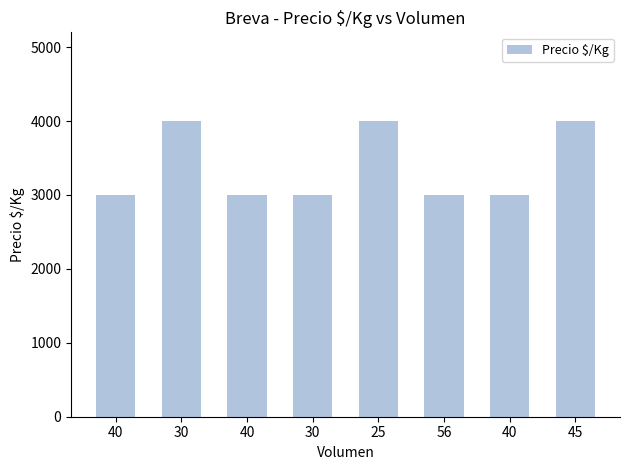

List the labels in order of value, largest first.

30, 25, 45, 40, 40, 30, 56, 40